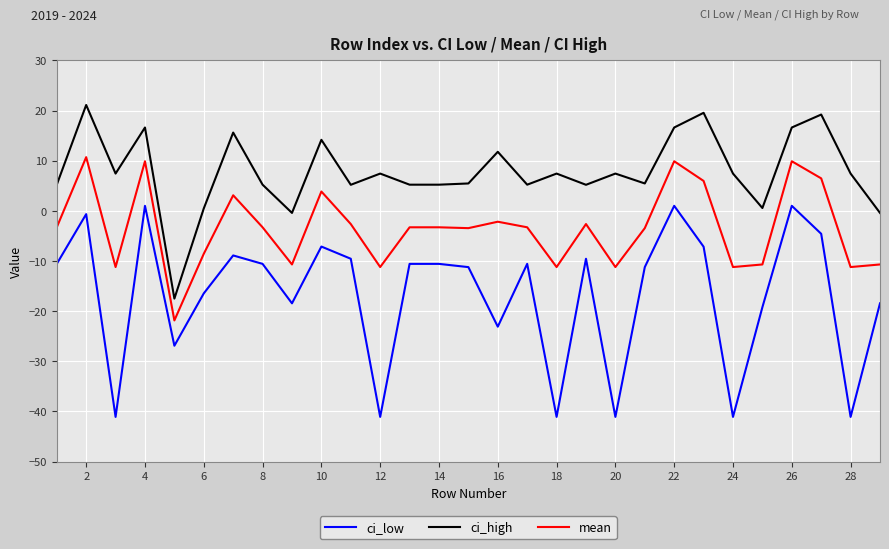

What is the minimum value for mean?

-21.8